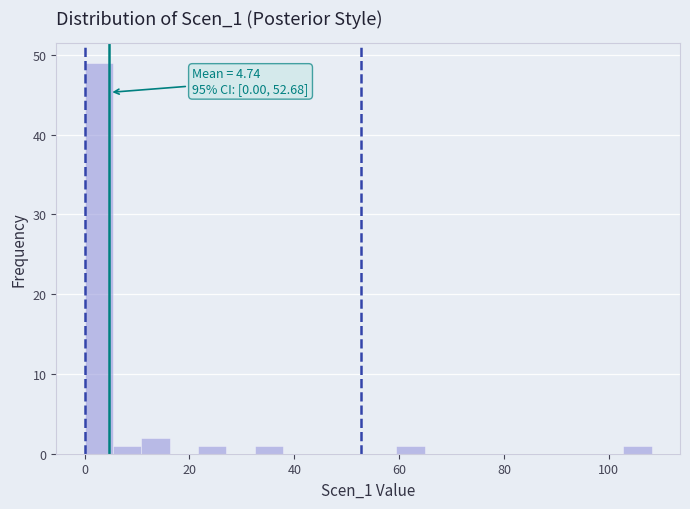

Around what value on the x-axis is the tallest bar? Give the approximate position of its centre, as read against the axis.

2